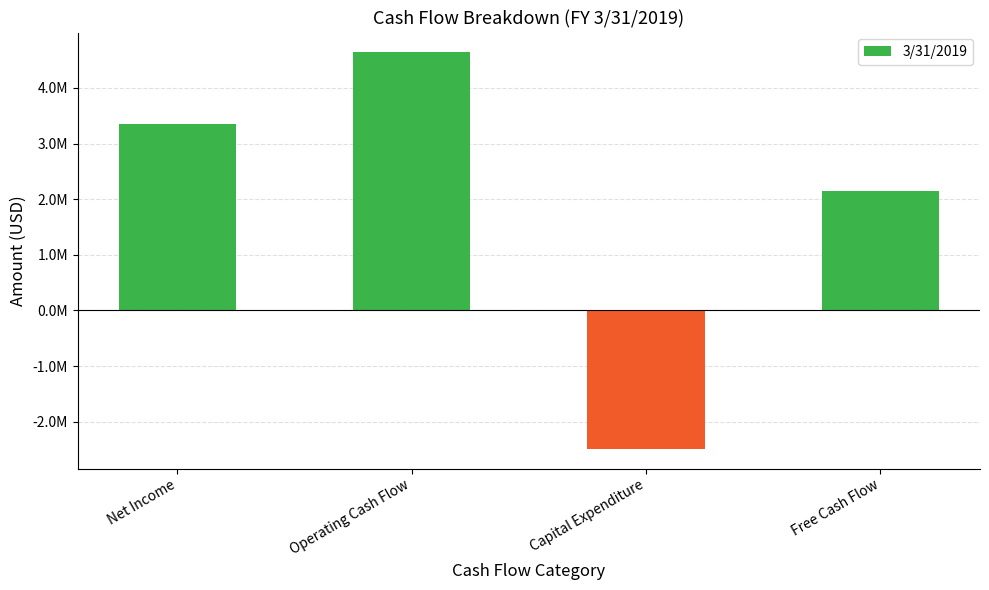

List the labels in order of value, largest first.

Operating Cash Flow, Net Income, Free Cash Flow, Capital Expenditure